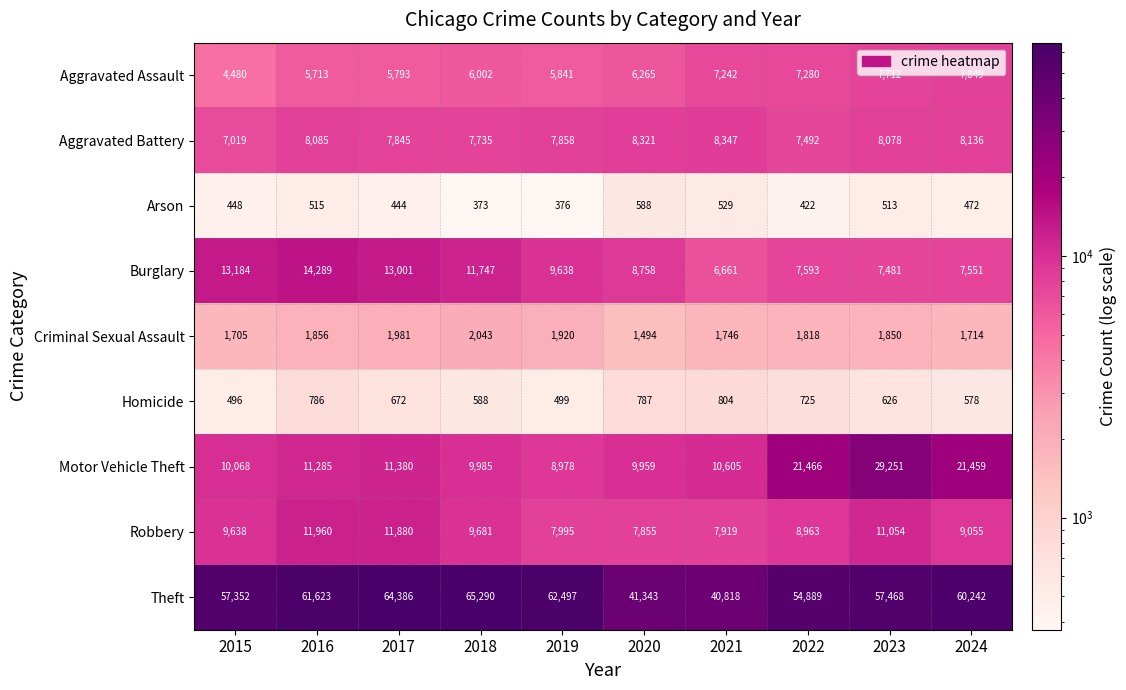

Is it true that Homicide equals 815 at 2024?

False